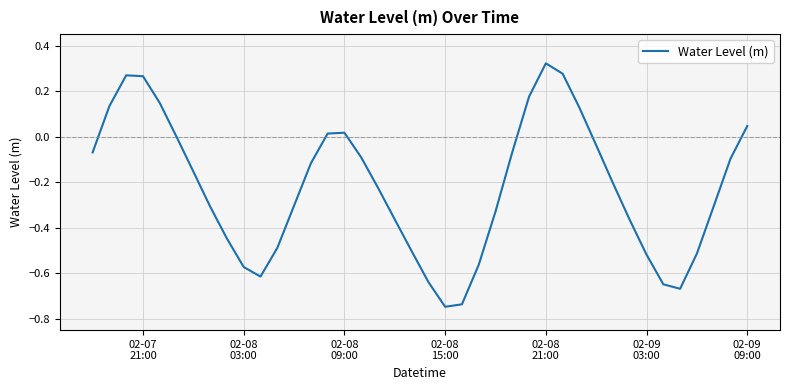

What is the difference between the maximum and minimum values?

1.1